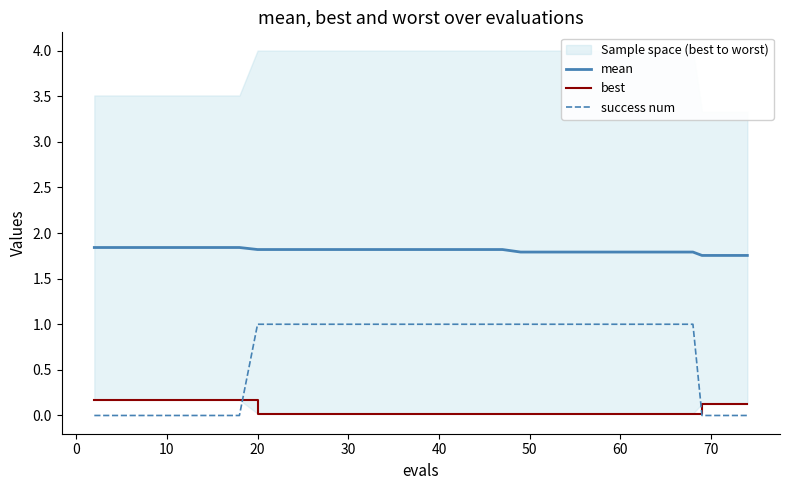

True or false: success num and mean intersect in this chart.

False